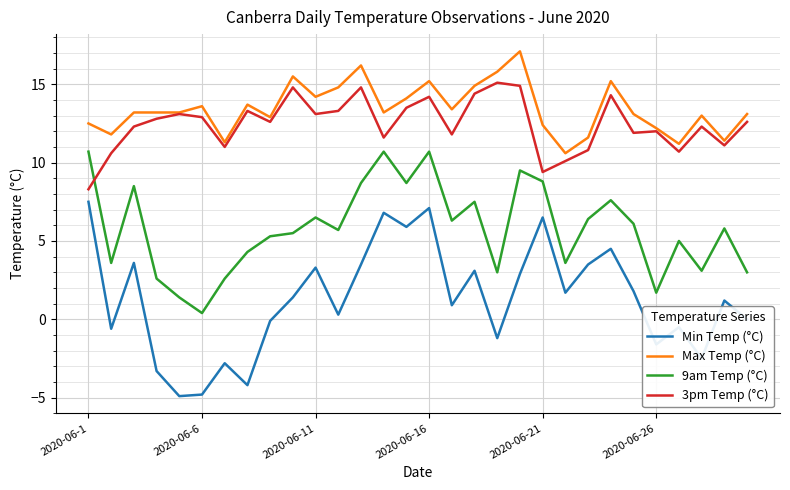

Rank the series by their maximum value, from highest to lowest.

Max Temp (°C), 3pm Temp (°C), 9am Temp (°C), Min Temp (°C)